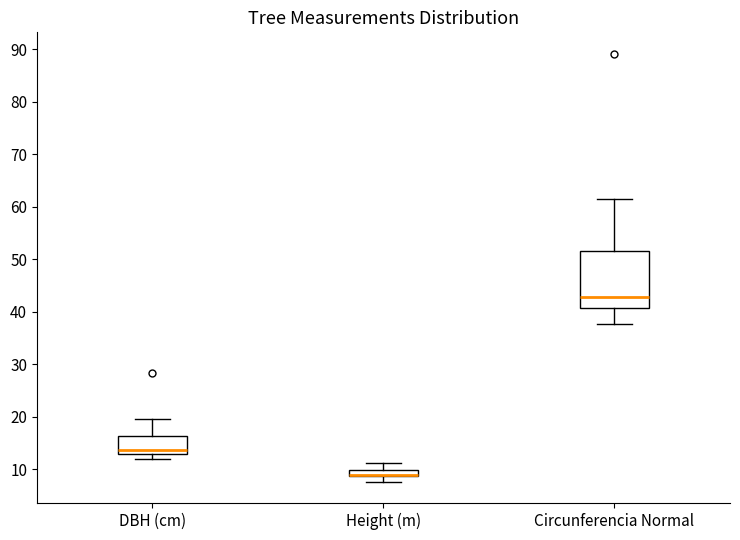

Where is the upper edge of the box for Height (m) on the y-axis? The values are not printed on the chart, so give them approximately, as read against the axis.

10